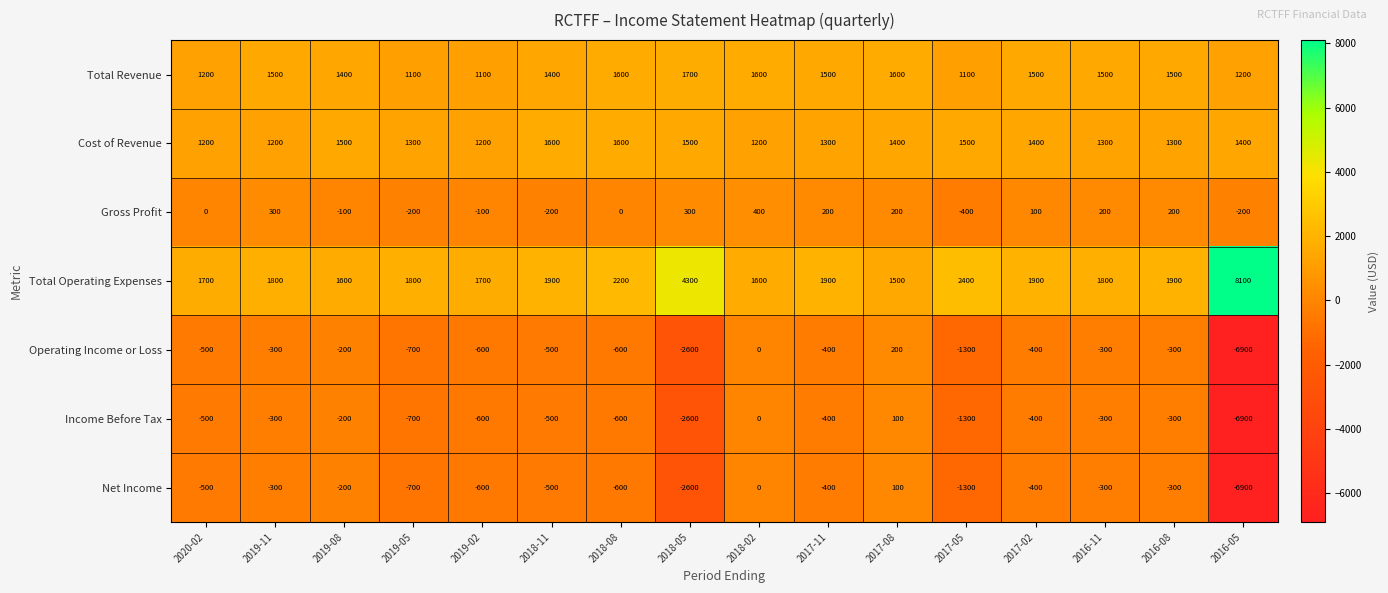

How many values in the Operating Income or Loss series are below -400?

8